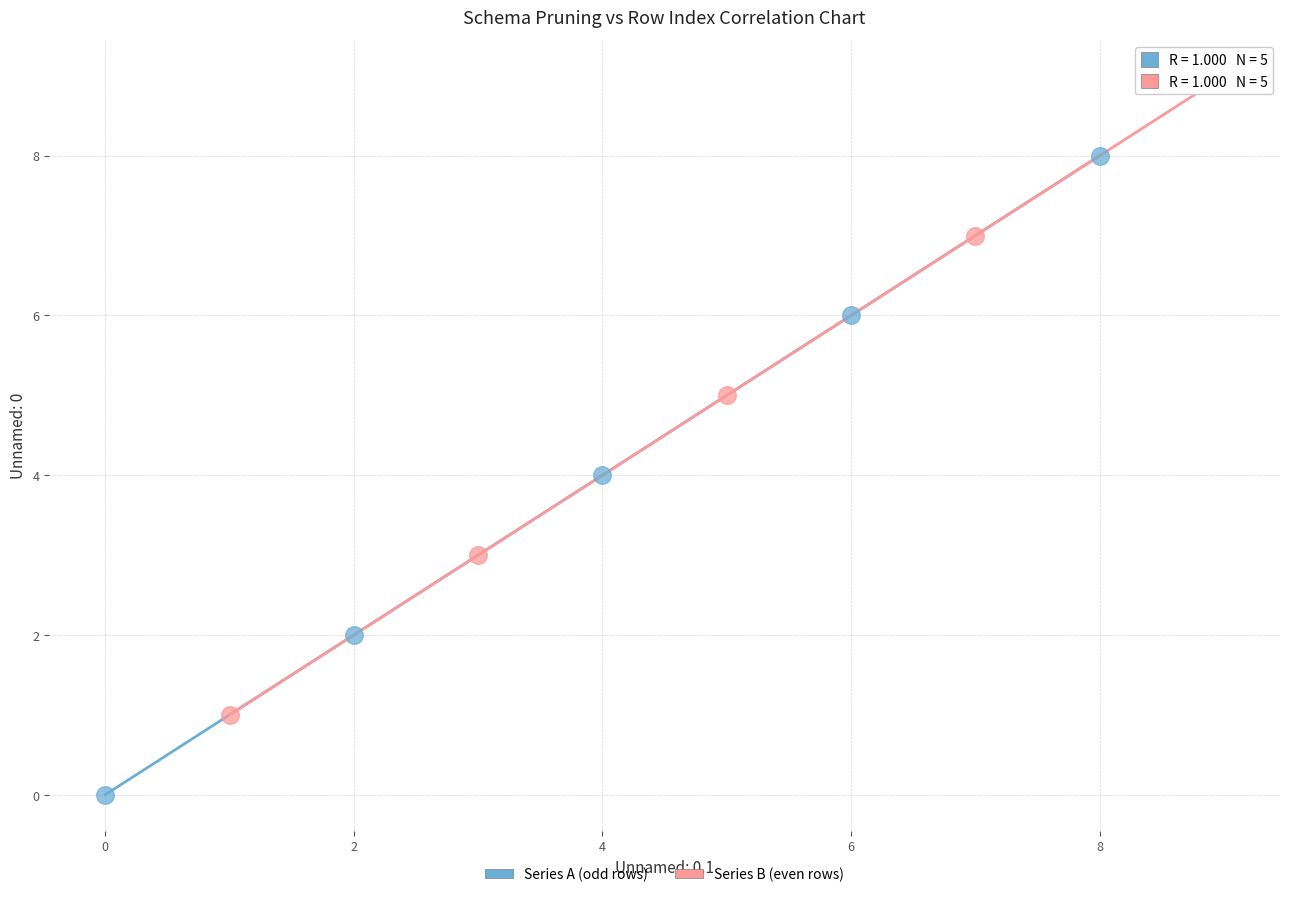

Which series reaches the maximum Y coordinate?

Series B (even rows)